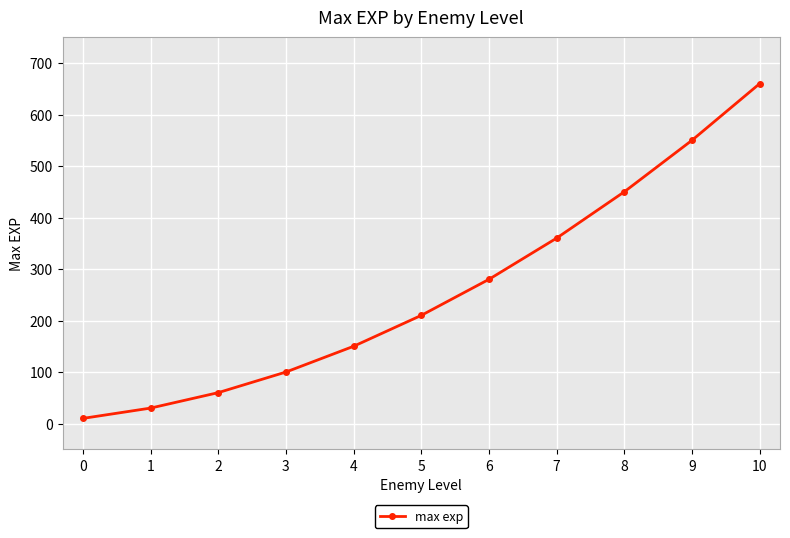

What is the ratio of the value at 4 to the value at 3?

1.5